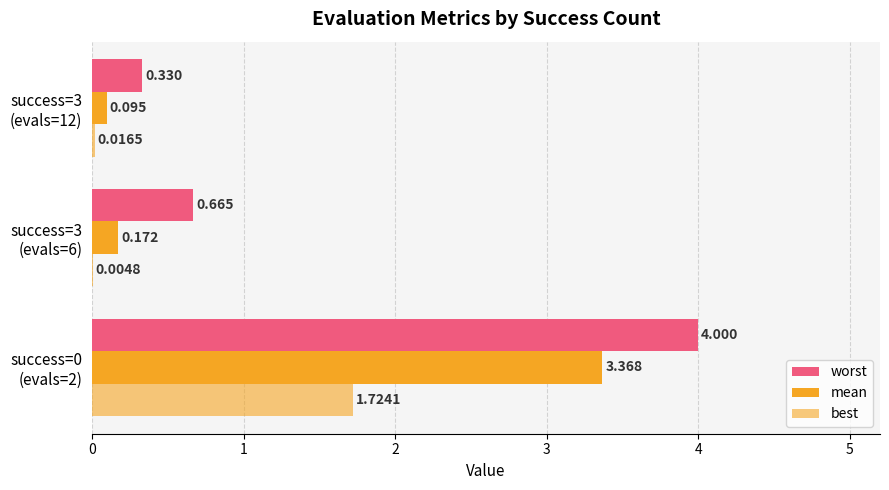

Count the number of data series in this chart.

3